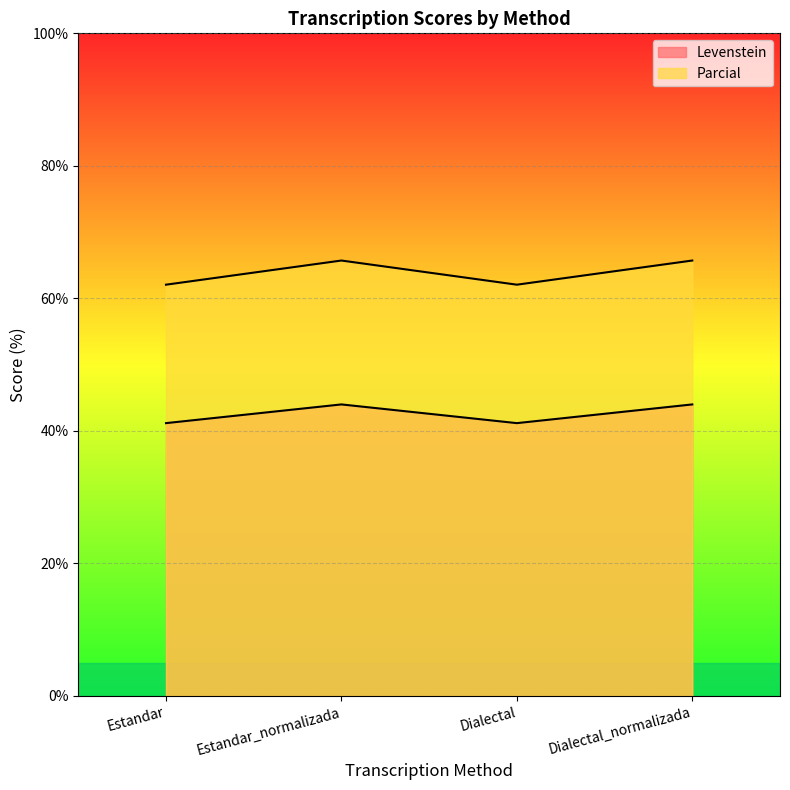

Rank the series at Estandar from lowest to highest value.

Levenstein, Parcial